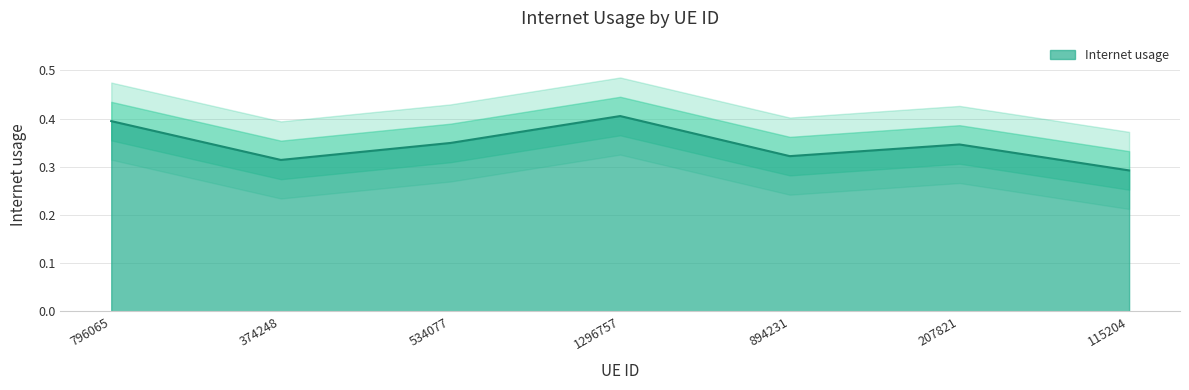

Reading left to right, transcribe all the data shown in this chart.

796065=0.4	374248=0.3	534077=0.3	1296757=0.4	894231=0.3	207821=0.3	115204=0.3